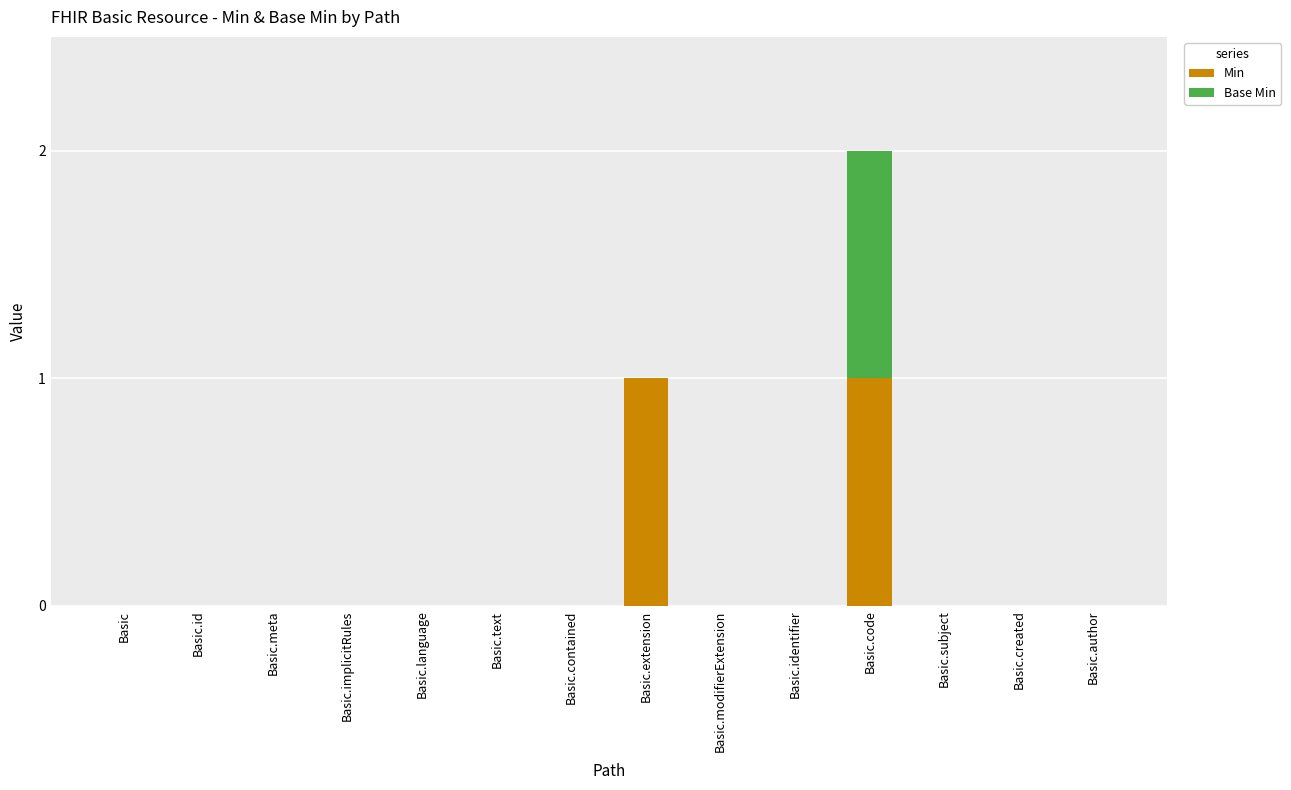

The value of Min at Basic.author is 1. True or false?

False